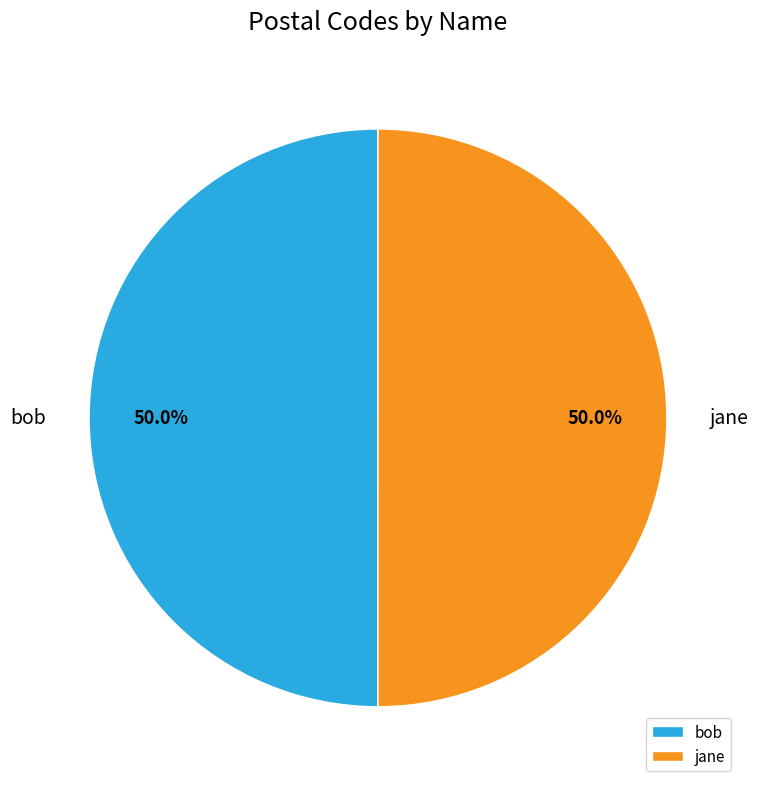

True or false: bob accounts for 50% of the total.

True